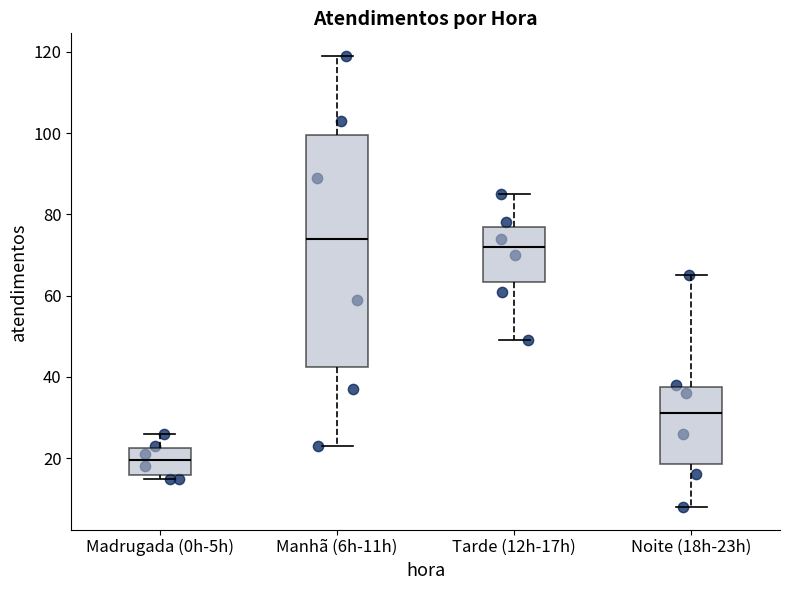

Comparing the boxes themselves (not the whiskers), which one is the tallest?

Manhã (6h-11h)